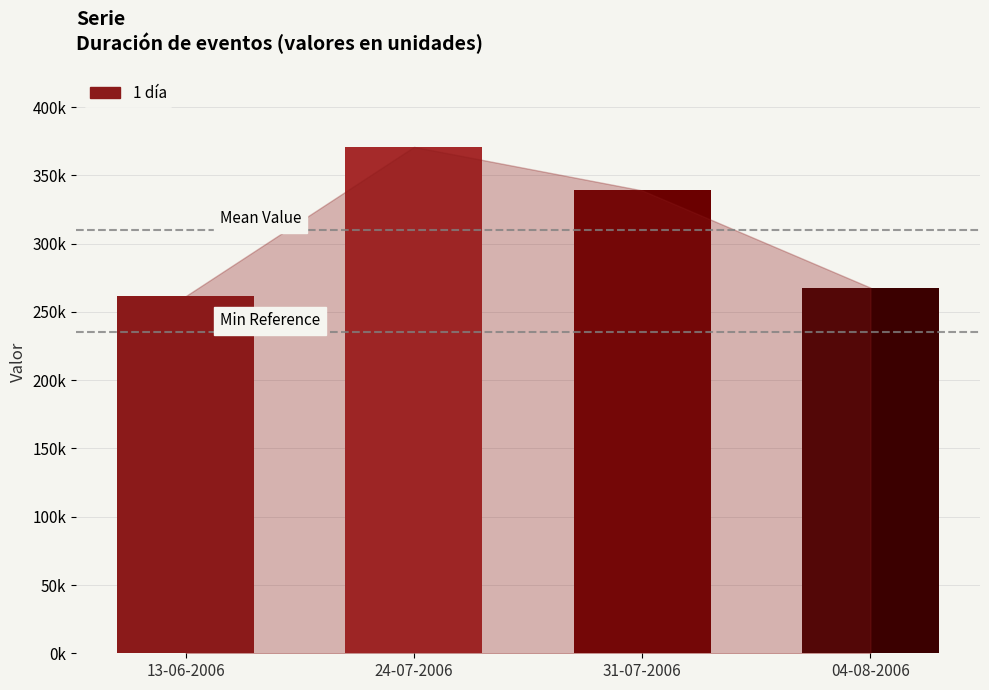

What is the change in value from 13-06-2006 to 04-08-2006?

+6200